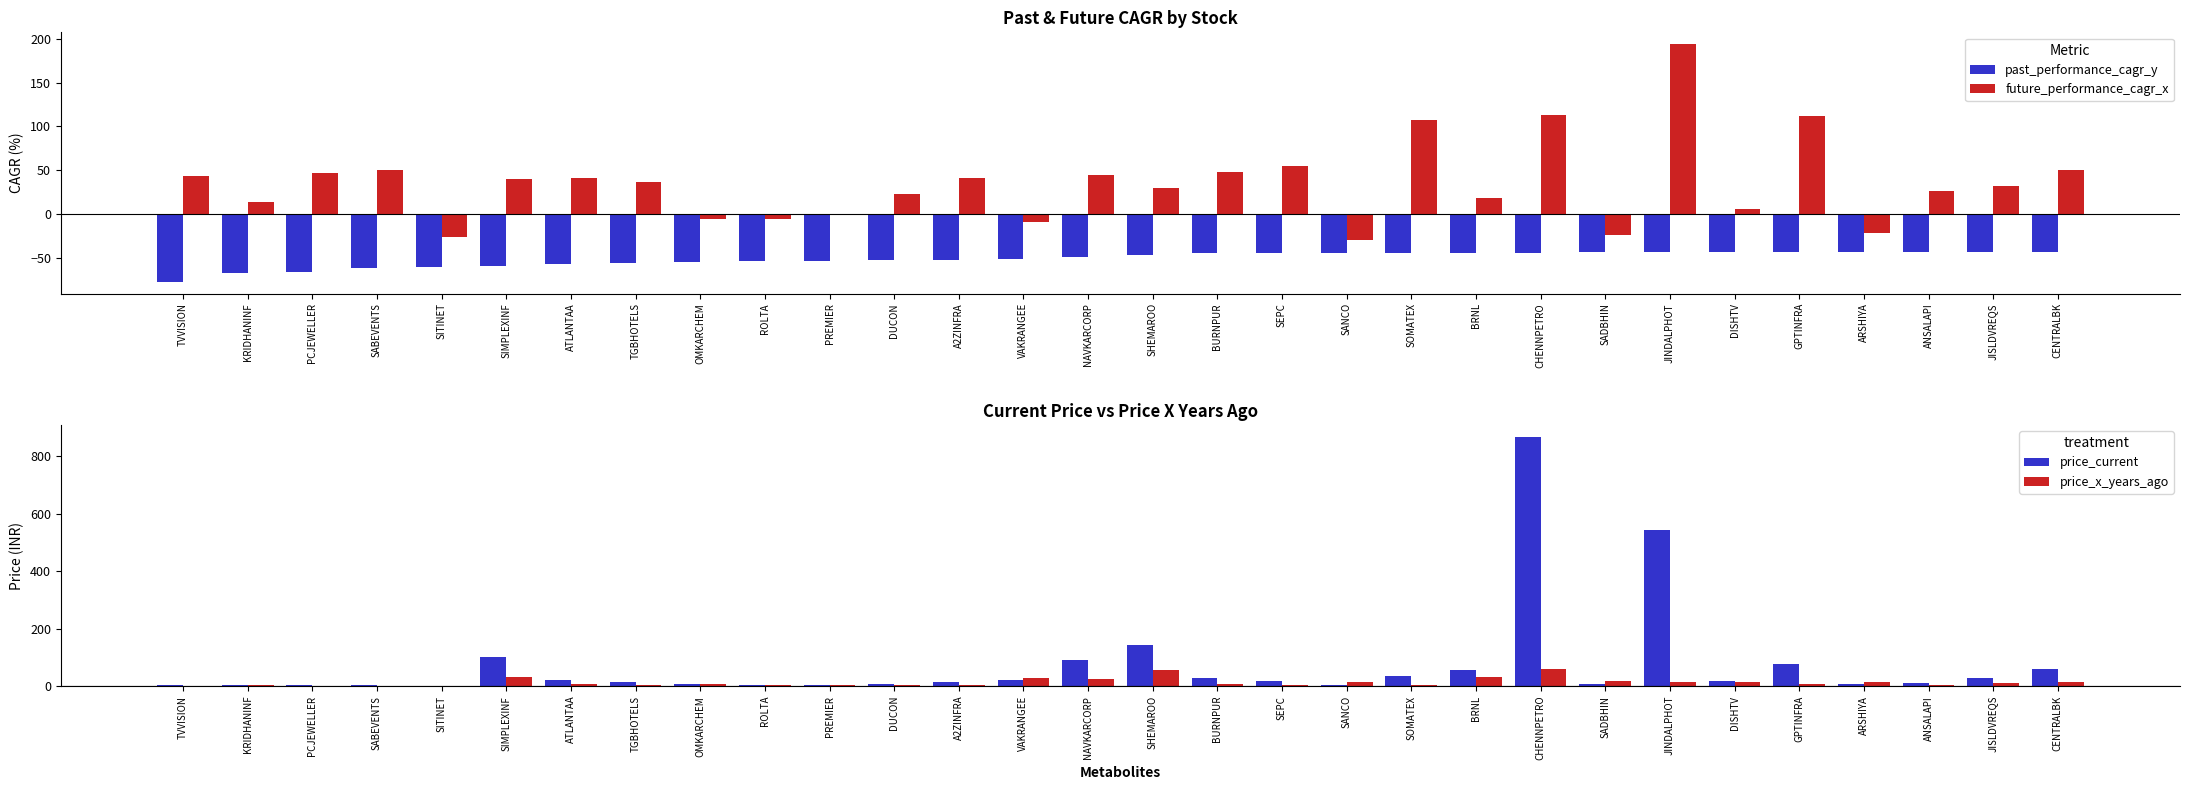

Where does the price_x_years_ago series first go above 7?

SIMPLEXINF